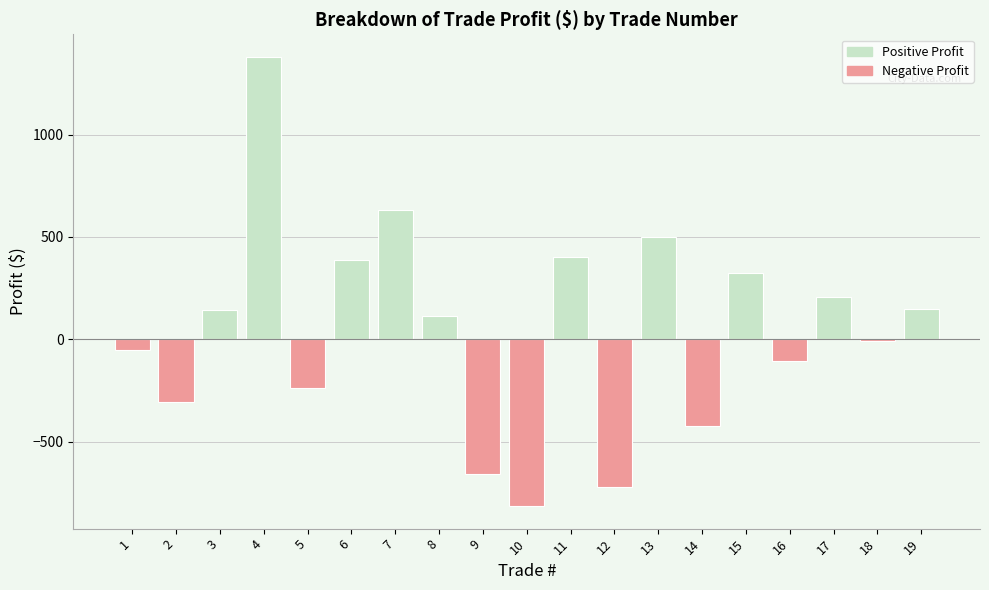

What is the minimum value shown in the chart?

-815